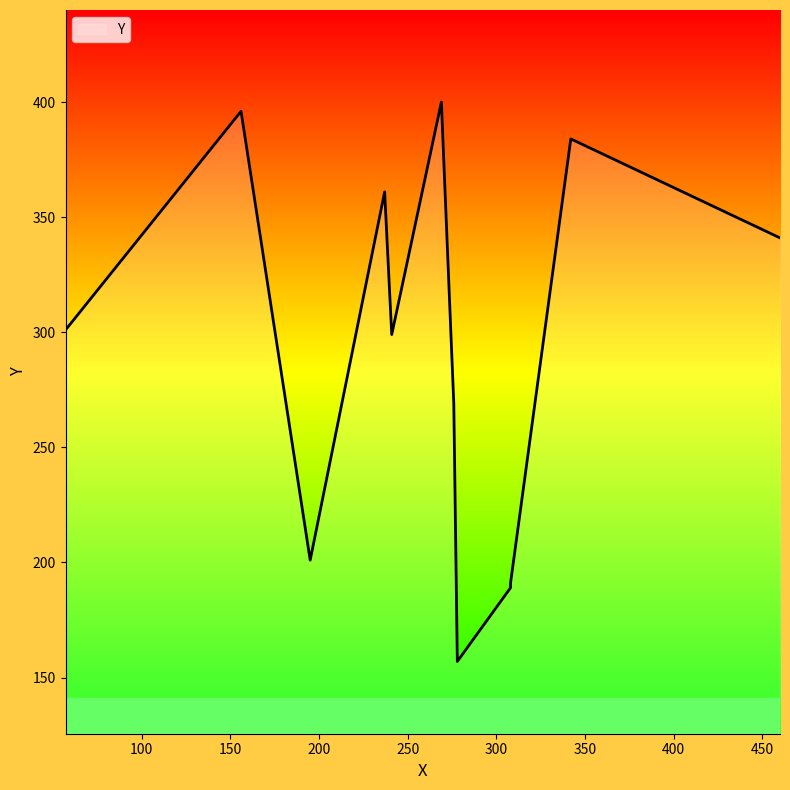

Rank the categories by value from highest to lowest.

269, 156, 342, 237, 460, 57, 241, 276, 195, 308, 308, 278